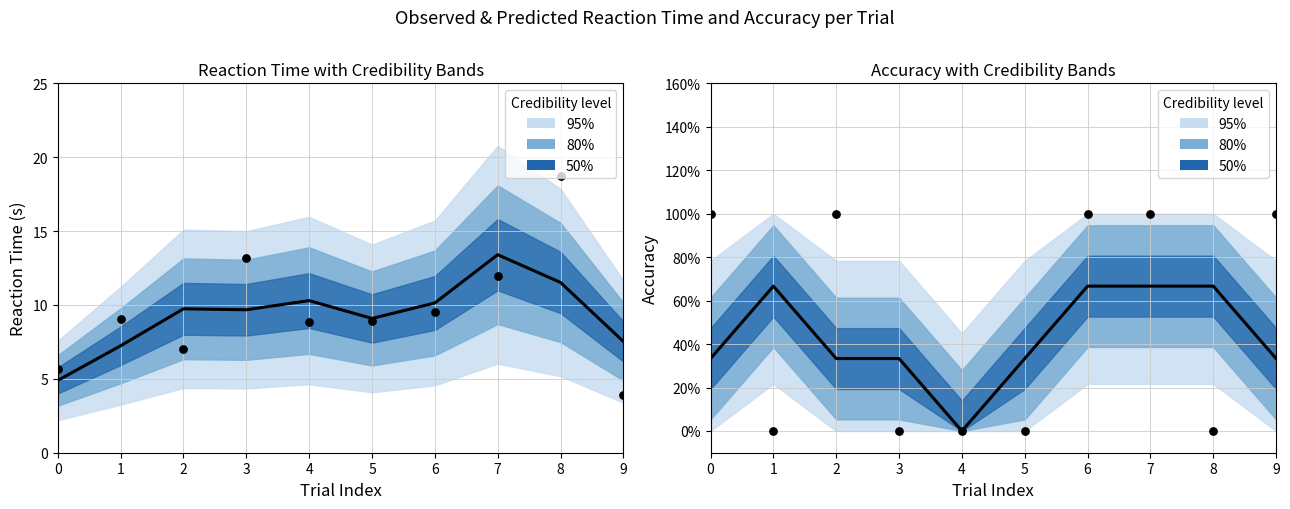

At how many categories does at least one series exceed 6?

8